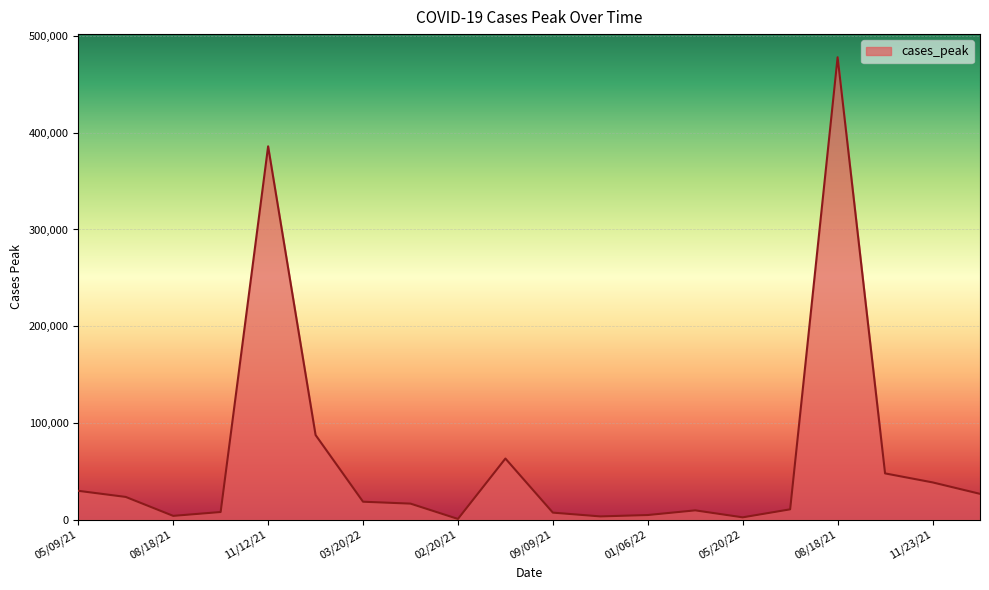

What is the maximum value shown in the chart?

478040